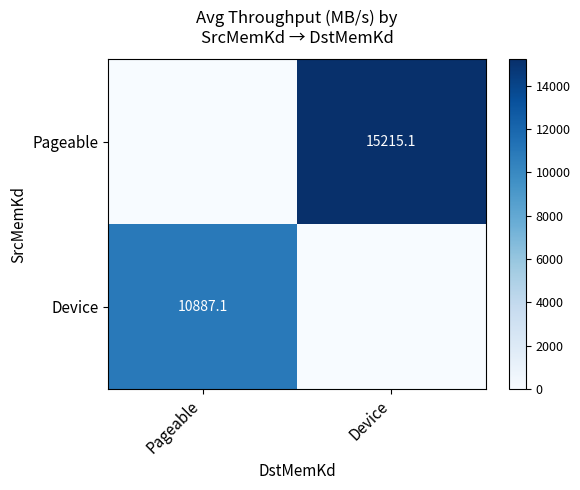

The Pageable series shows 15215.1 at Device. True or false?

True